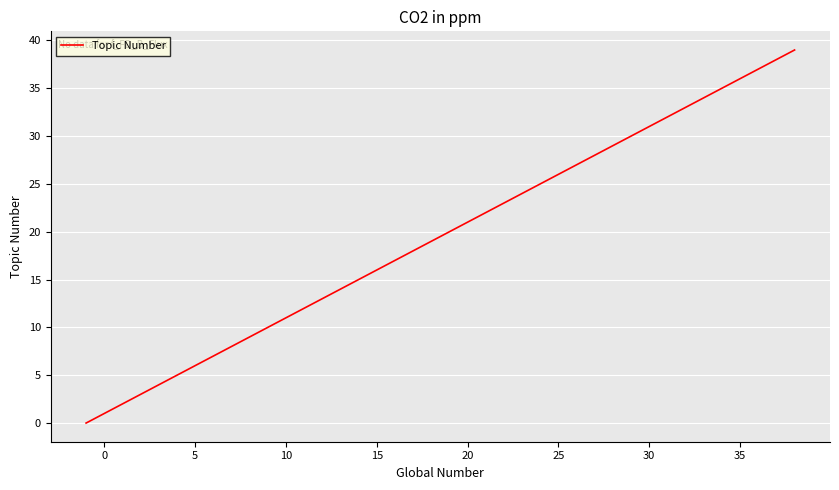

How many values are below 20?

20